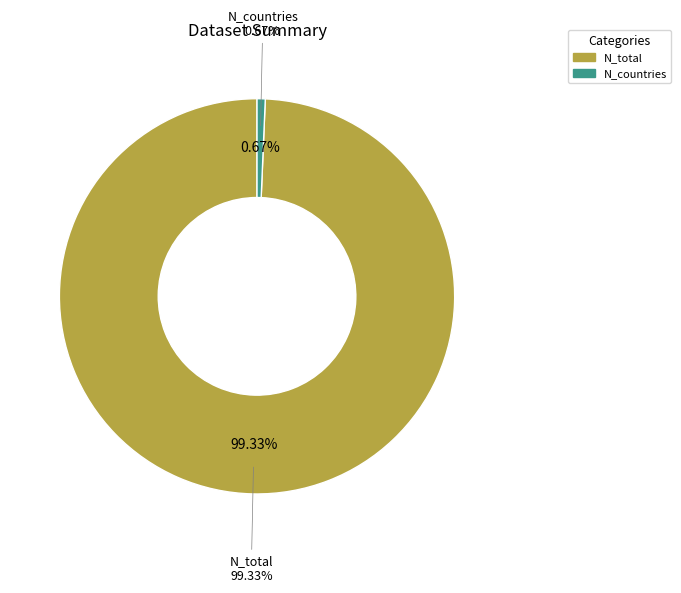

Does N_total represent more than half of the total?

Yes